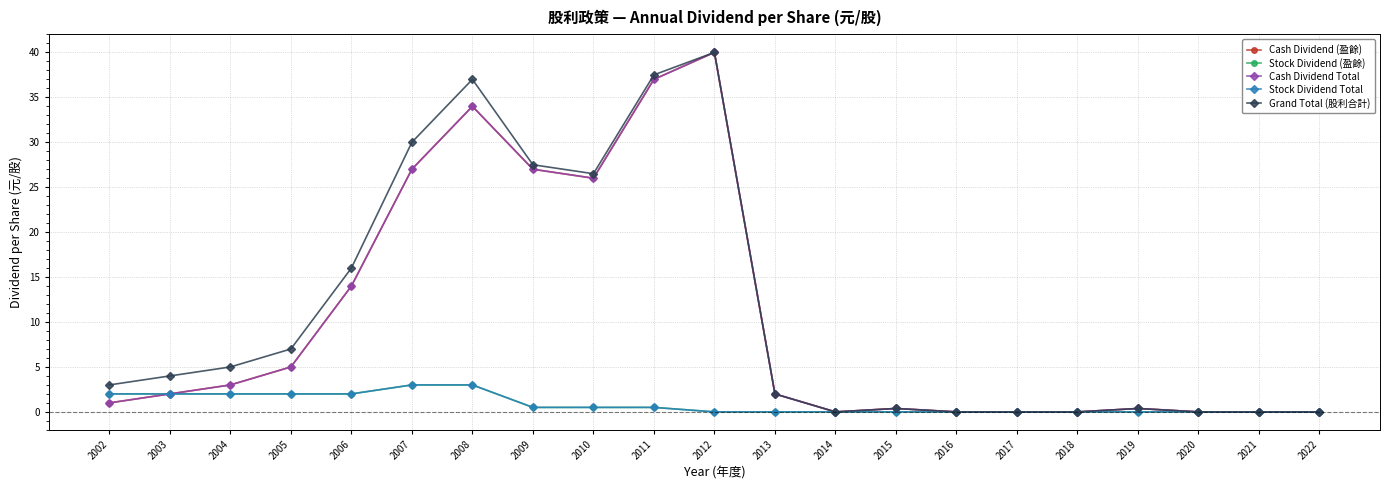

Does the chart have visible grid lines?

Yes